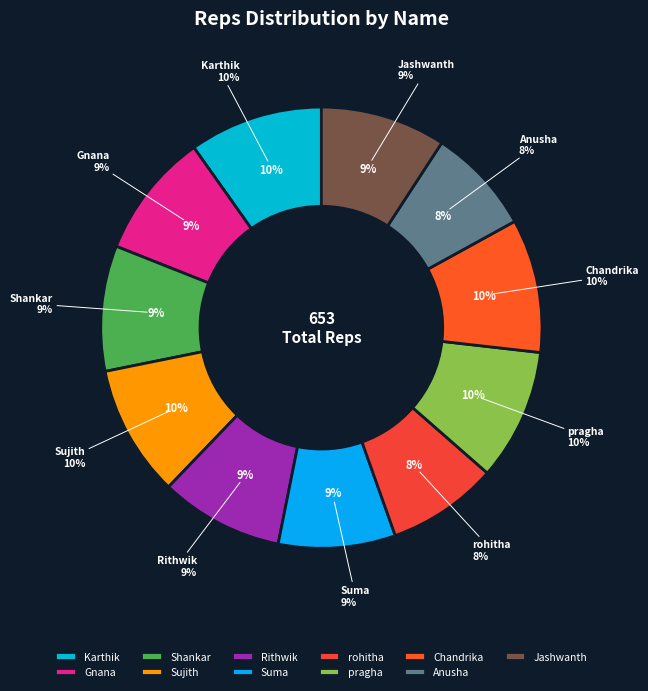

To the nearest percent, what is the average slice percentage?

9%